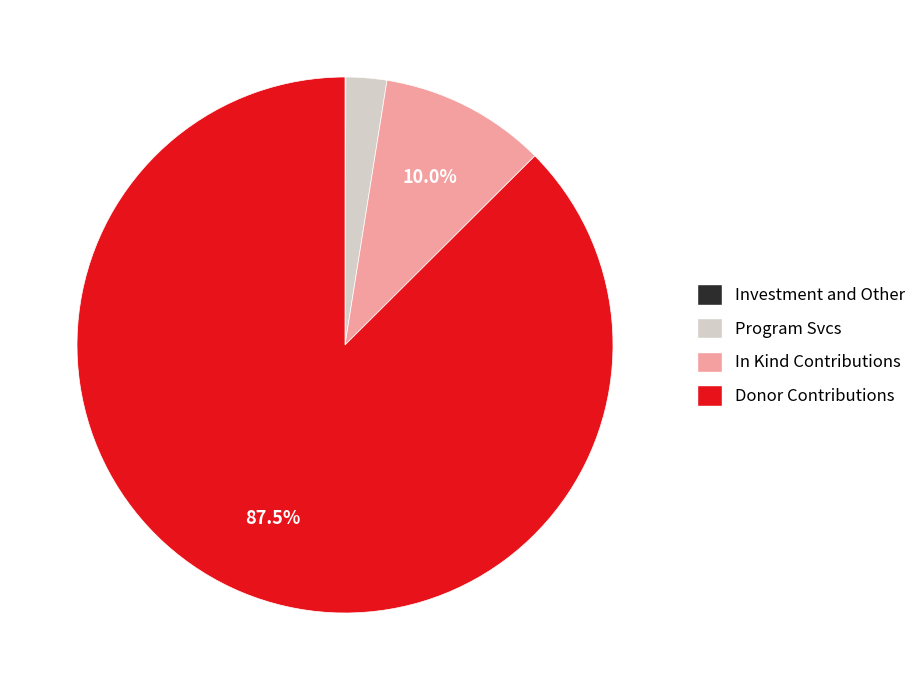

To the nearest percent, what is the difference between the largest and smallest slice percentages?

87%